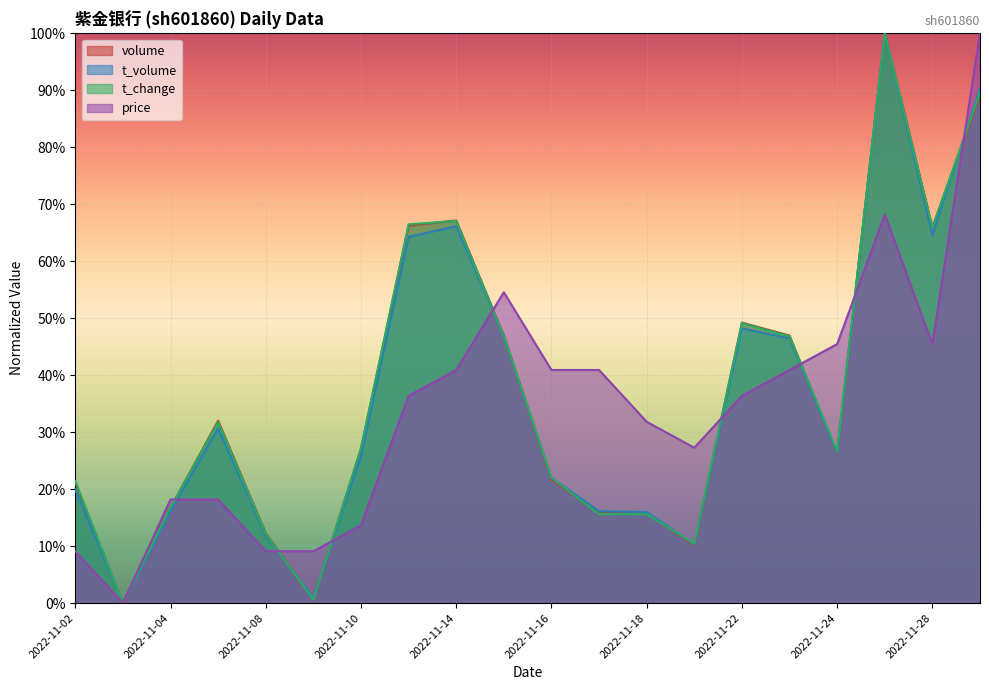

Reading right to left, transcribe all the data shown in this chart.

volume: 2022-11-29=0.9	2022-11-28=0.7	2022-11-25=1.0	2022-11-24=0.3	2022-11-23=0.5	2022-11-22=0.5	2022-11-21=0.1	2022-11-18=0.2	2022-11-17=0.2	2022-11-16=0.2	2022-11-15=0.5	2022-11-14=0.7	2022-11-11=0.7	2022-11-10=0.3	2022-11-09=0.0	2022-11-08=0.1	2022-11-07=0.3	2022-11-04=0.2	2022-11-03=0.0	2022-11-02=0.2
t_volume: 2022-11-29=0.9	2022-11-28=0.6	2022-11-25=1.0	2022-11-24=0.3	2022-11-23=0.5	2022-11-22=0.5	2022-11-21=0.1	2022-11-18=0.2	2022-11-17=0.2	2022-11-16=0.2	2022-11-15=0.5	2022-11-14=0.7	2022-11-11=0.6	2022-11-10=0.3	2022-11-09=0.0	2022-11-08=0.1	2022-11-07=0.3	2022-11-04=0.2	2022-11-03=0.0	2022-11-02=0.2
t_change: 2022-11-29=0.9	2022-11-28=0.7	2022-11-25=1.0	2022-11-24=0.3	2022-11-23=0.5	2022-11-22=0.5	2022-11-21=0.1	2022-11-18=0.2	2022-11-17=0.2	2022-11-16=0.2	2022-11-15=0.5	2022-11-14=0.7	2022-11-11=0.7	2022-11-10=0.3	2022-11-09=0.0	2022-11-08=0.1	2022-11-07=0.3	2022-11-04=0.2	2022-11-03=0.0	2022-11-02=0.2
price: 2022-11-29=1.0	2022-11-28=0.5	2022-11-25=0.7	2022-11-24=0.5	2022-11-23=0.4	2022-11-22=0.4	2022-11-21=0.3	2022-11-18=0.3	2022-11-17=0.4	2022-11-16=0.4	2022-11-15=0.5	2022-11-14=0.4	2022-11-11=0.4	2022-11-10=0.1	2022-11-09=0.1	2022-11-08=0.1	2022-11-07=0.2	2022-11-04=0.2	2022-11-03=0.0	2022-11-02=0.1